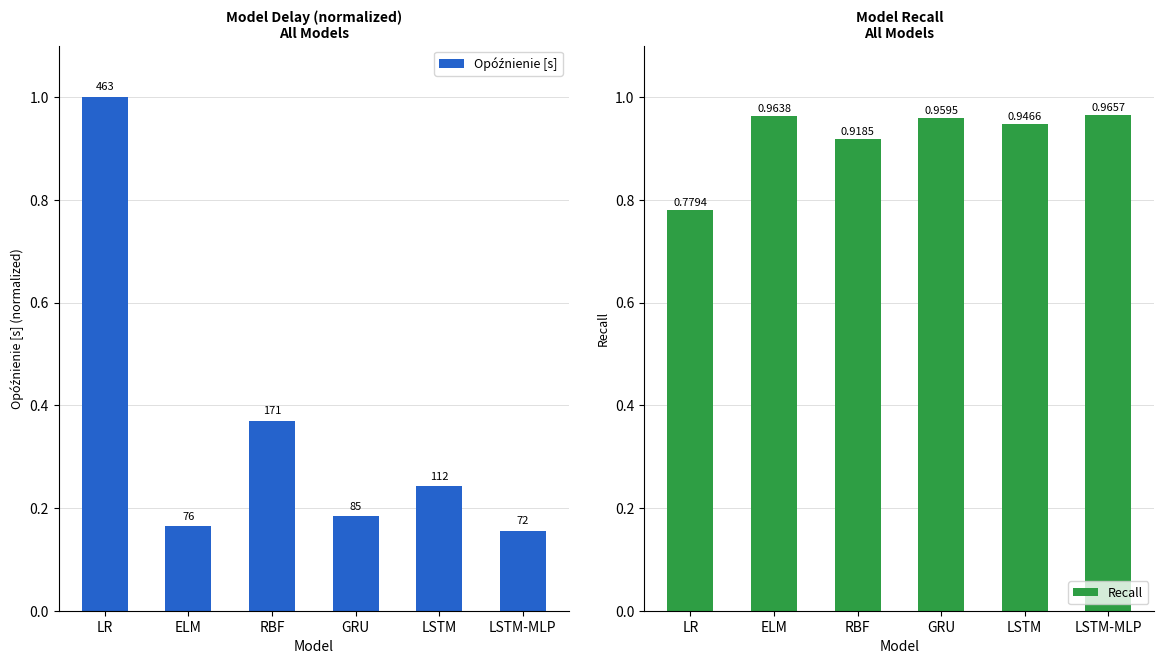

At how many categories does at least one series exceed 0?

6